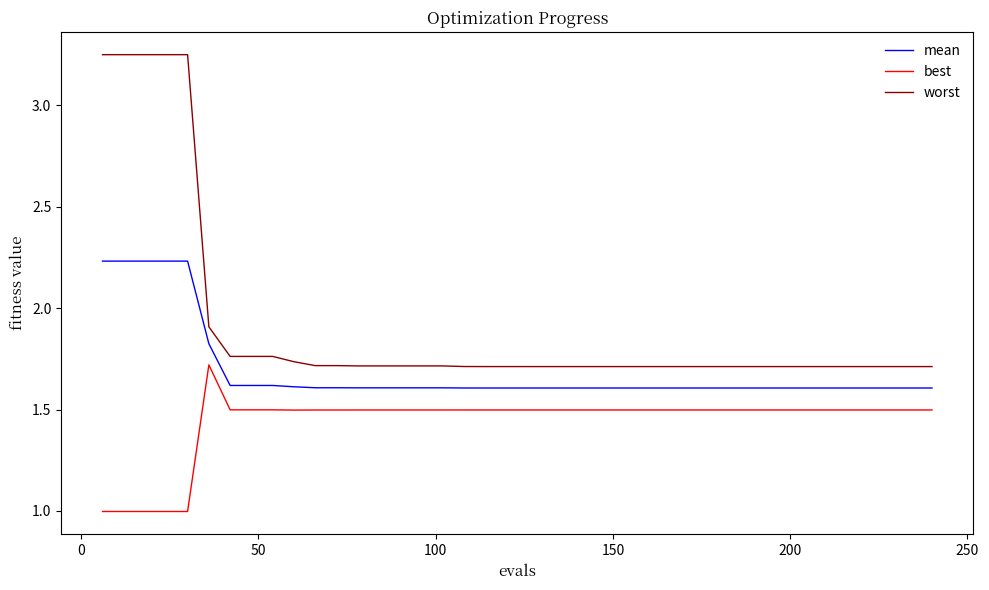

Which series has the widest spread of values?

worst